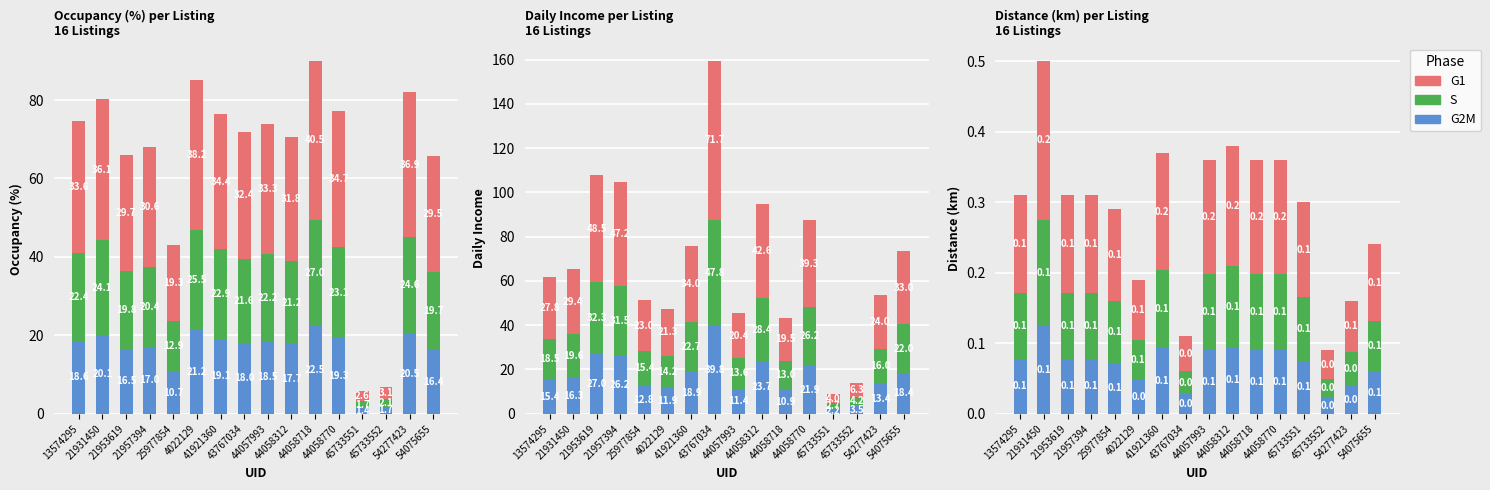

How many groups of bars are there?

16